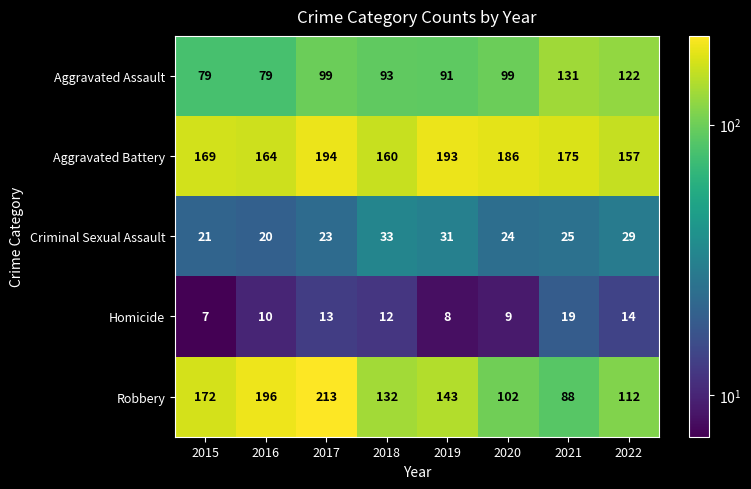

At 2021, list the series in order from smallest to largest.

Homicide, Criminal Sexual Assault, Robbery, Aggravated Assault, Aggravated Battery